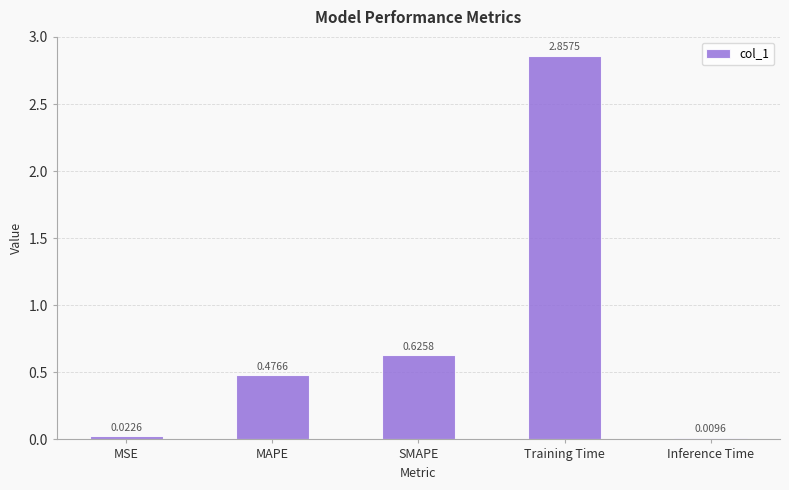

What position from the right is Inference Time?

1